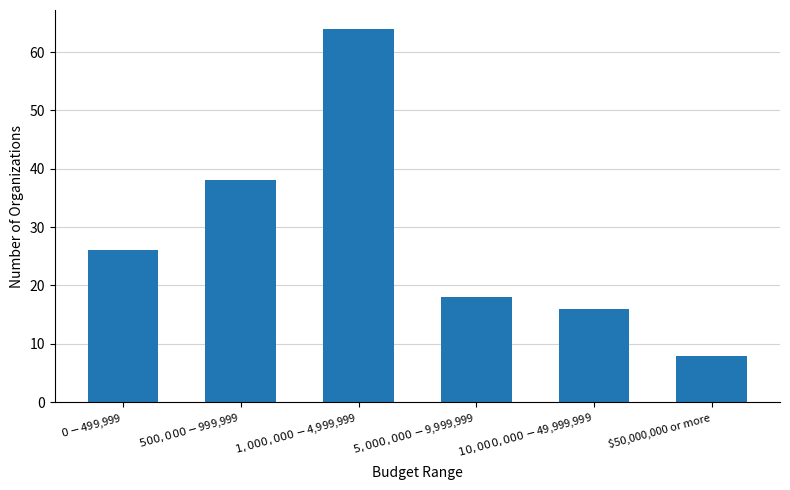

Read the value at $50,000,000 or more, to the nearest 5.

10